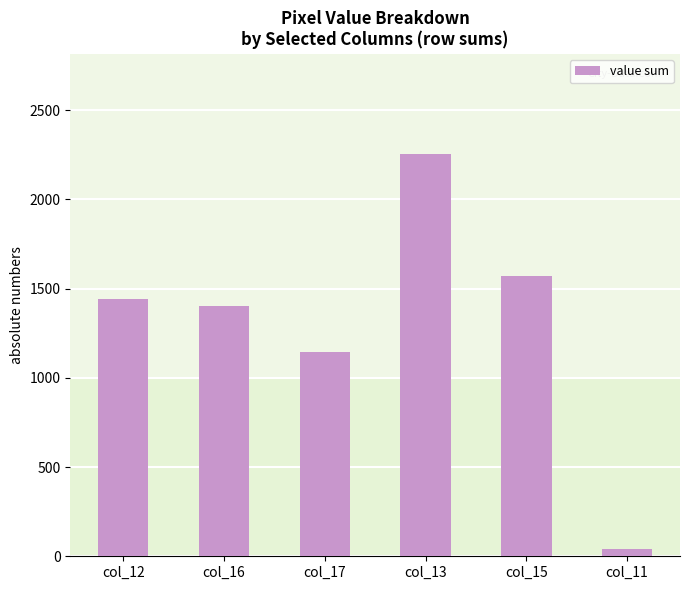

What is the change in value from col_12 to col_15?

+130